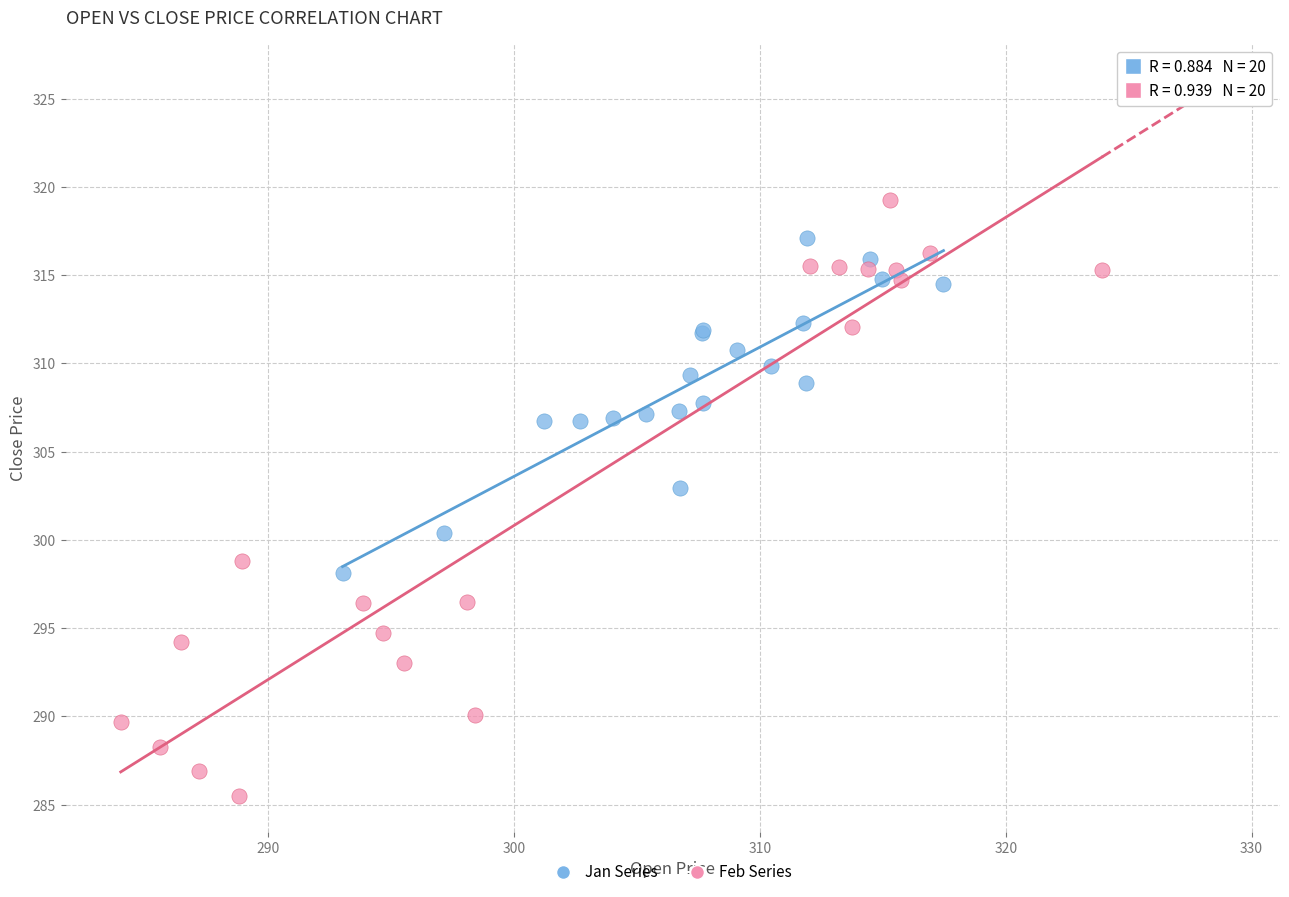

Which series contains the highest Y value?

Feb Series